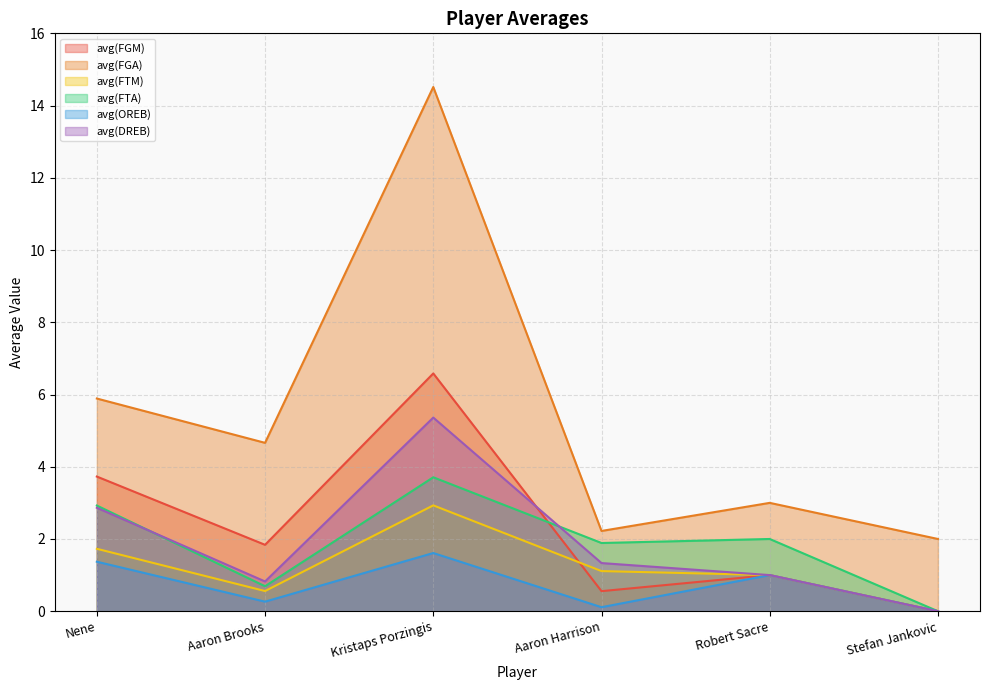

What is the difference between the second highest and minimum values in the avg(FTM) series?

1.7